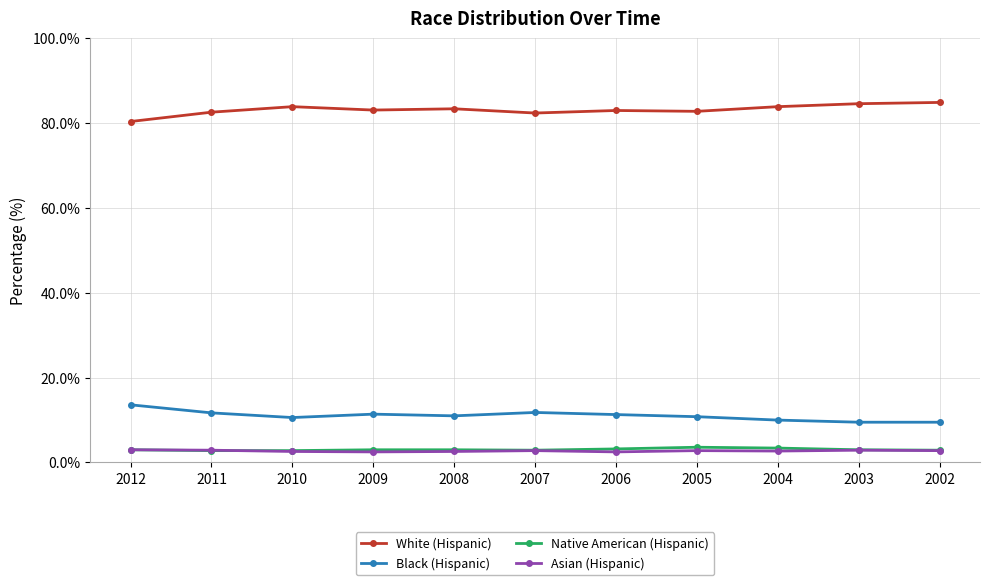

Is the value of Black (Hispanic) at 2010 greater than the value of Native American (Hispanic) at 2008?

Yes